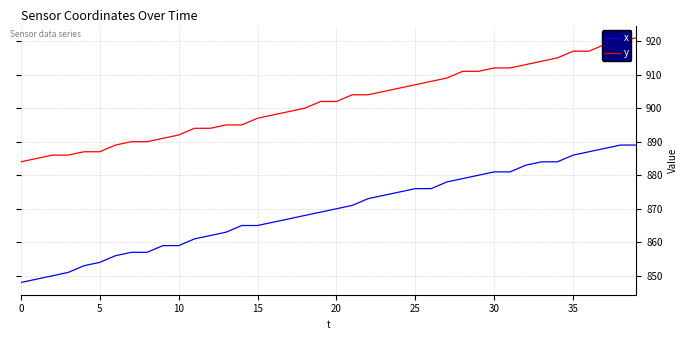

List the series in order of their peak value, lowest first.

x, y